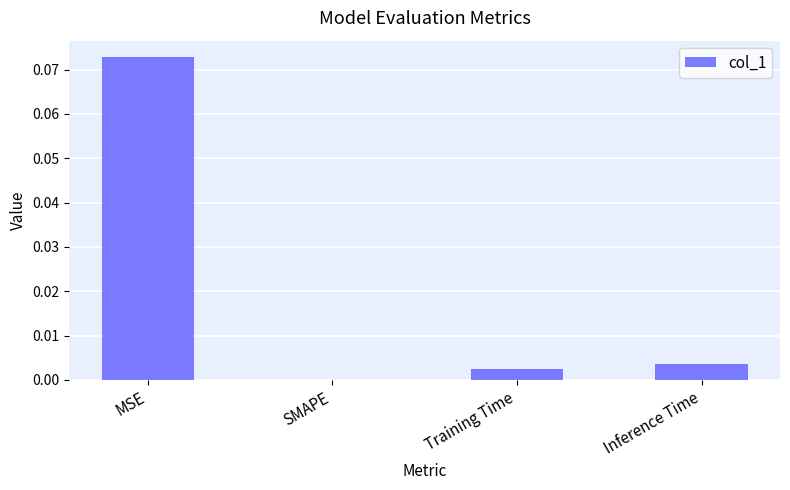

How many categories are shown in the chart?

4